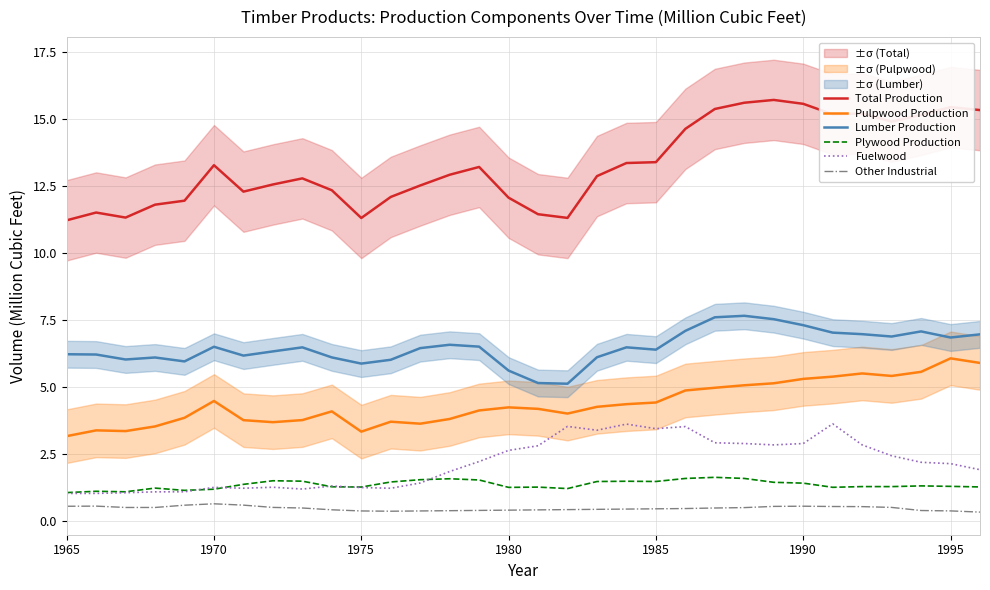

What is the highest value of the Pulpwood Production series?

6.1